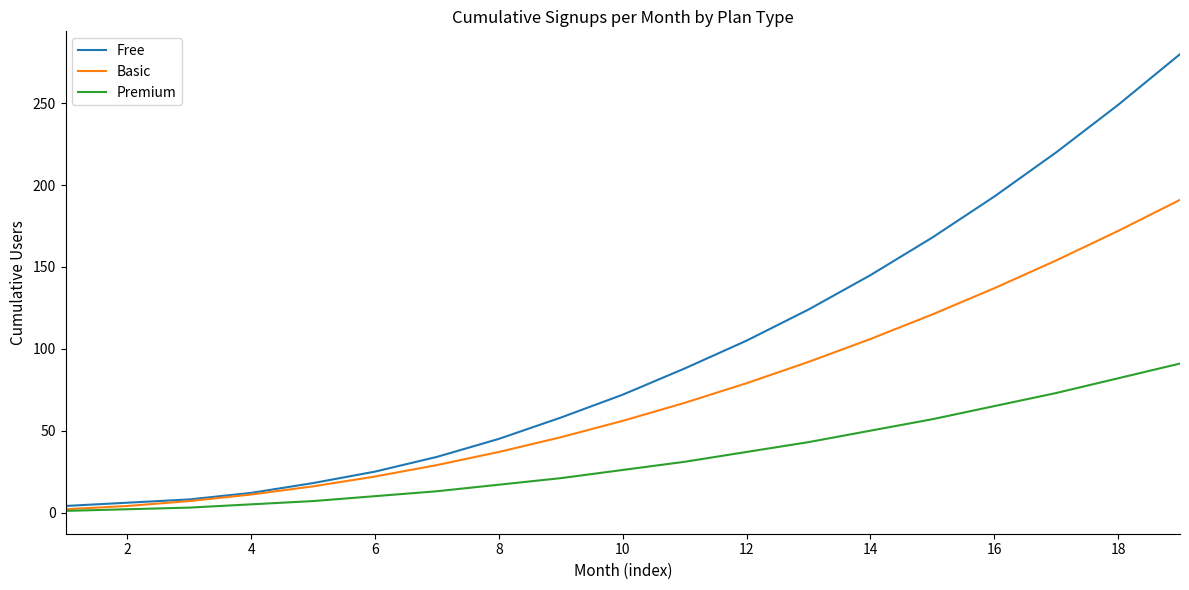

How many distinct data groups are displayed?

3